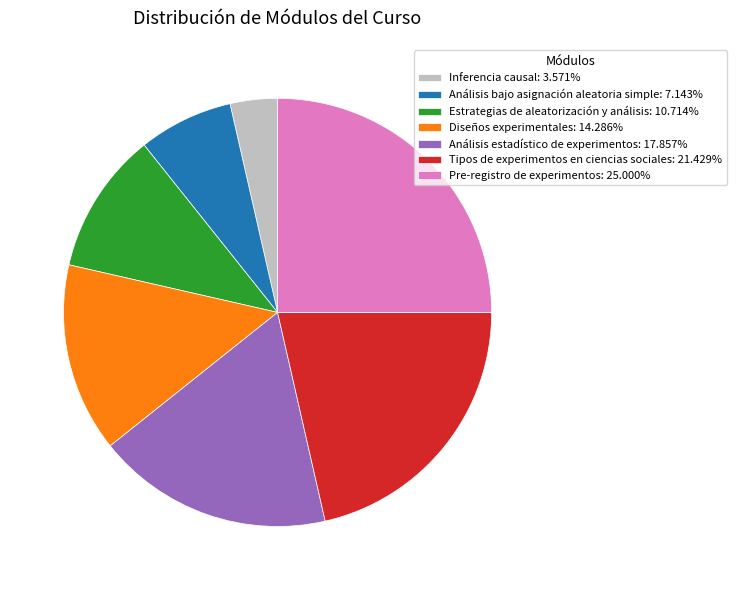

Which category has the biggest portion of the pie?

Pre-registro de experimentos